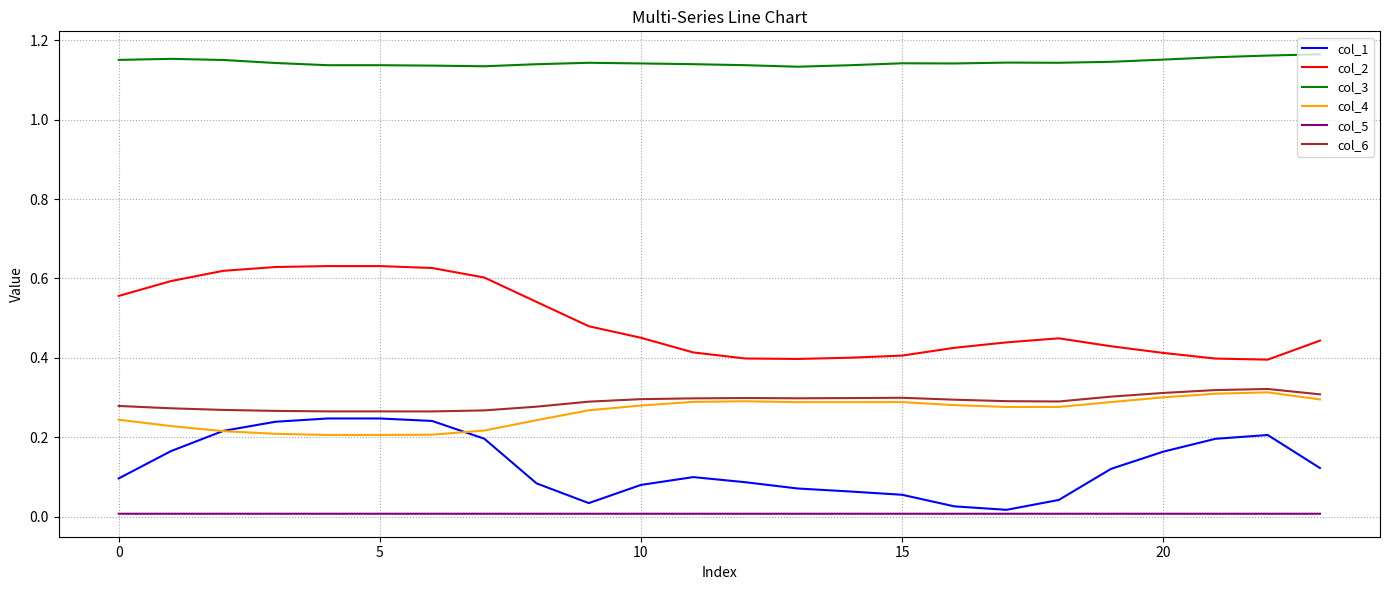

True or false: col_4 and col_3 cross at least once.

False